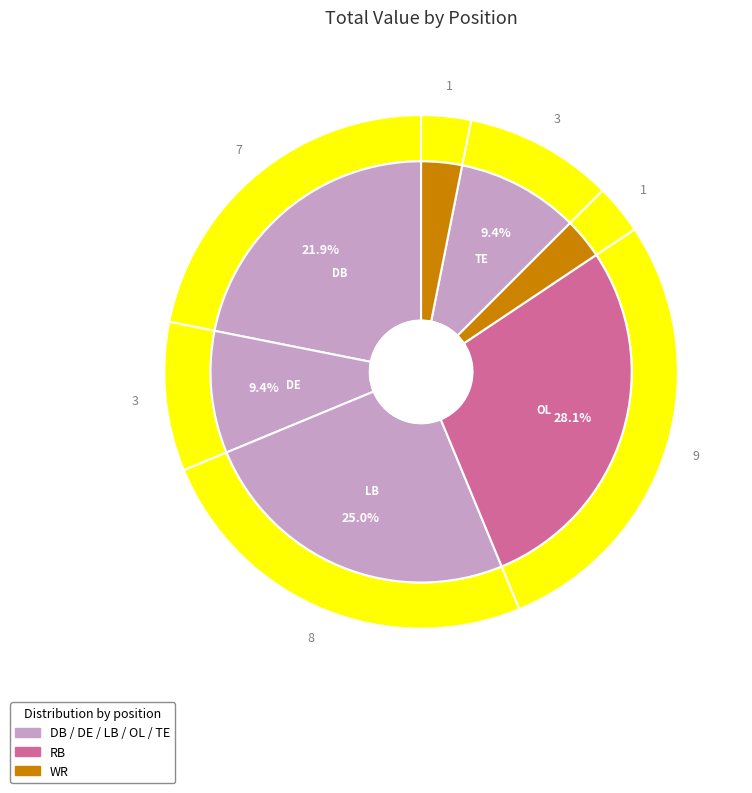

Is there a majority slice in this chart?

No